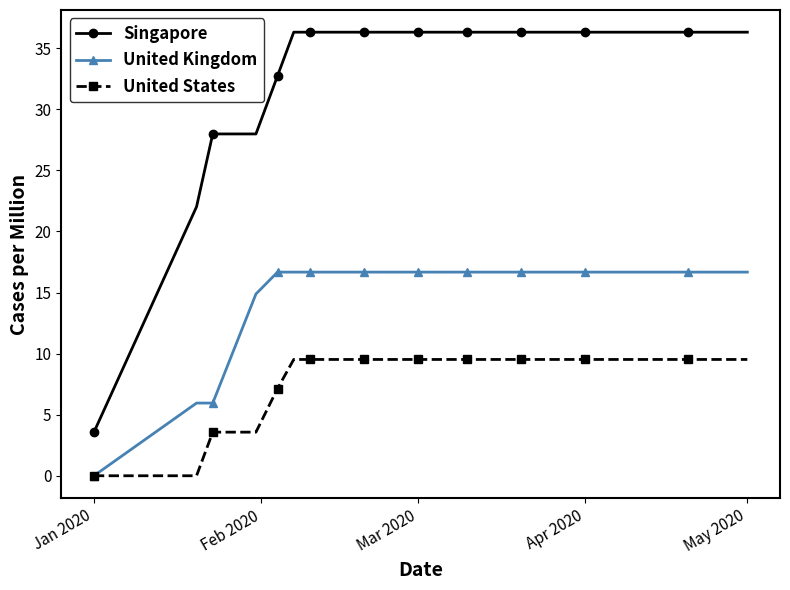

Which series has the largest range (max minus min)?

Singapore